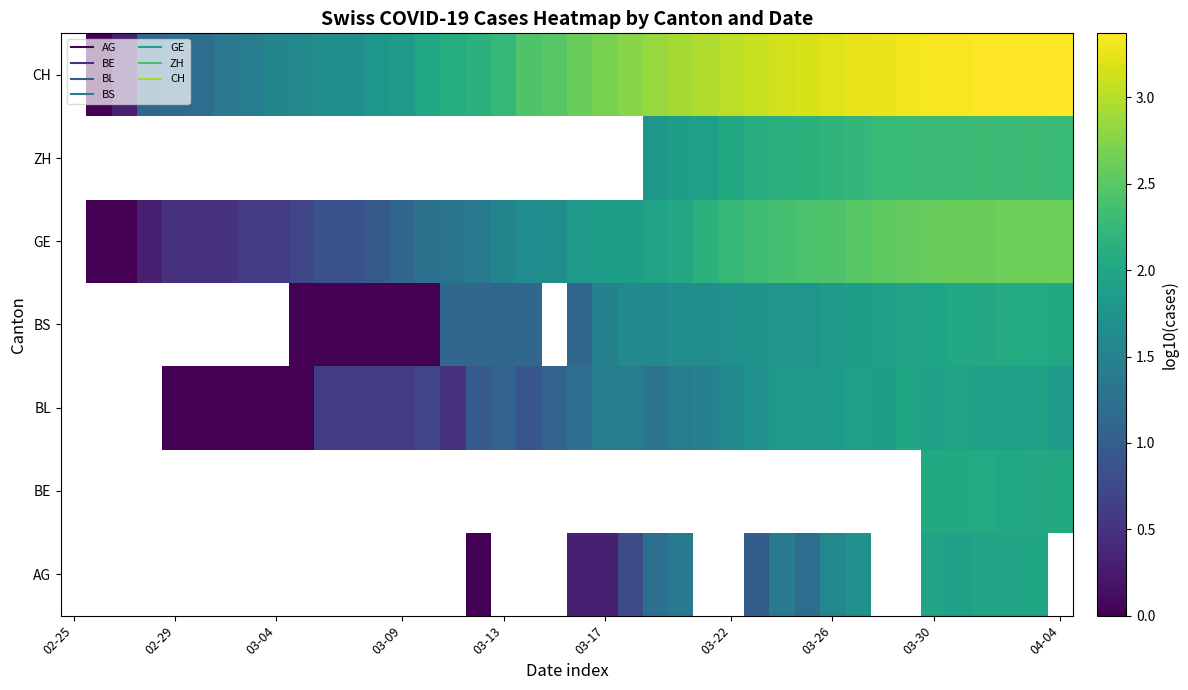

At which category does the chart reach its peak across all series?

37